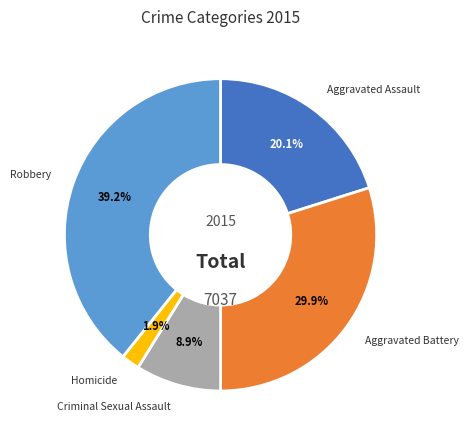

Is there any slice that represents more than half of the pie?

No